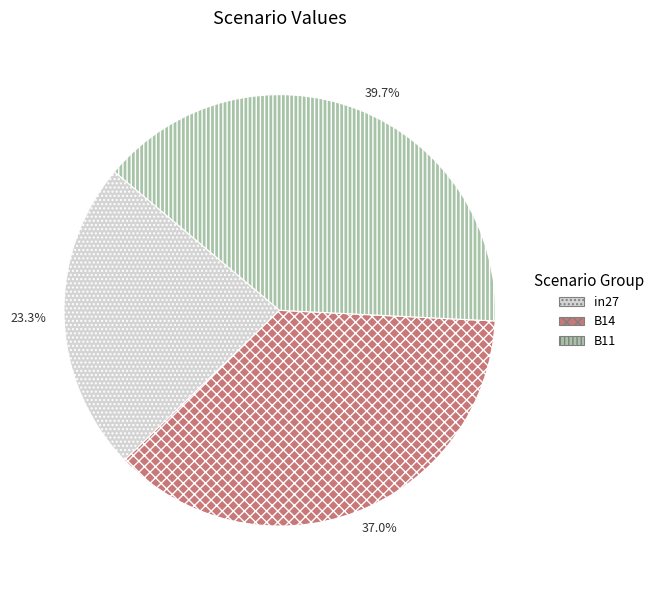

Which category has the biggest portion of the pie?

B11